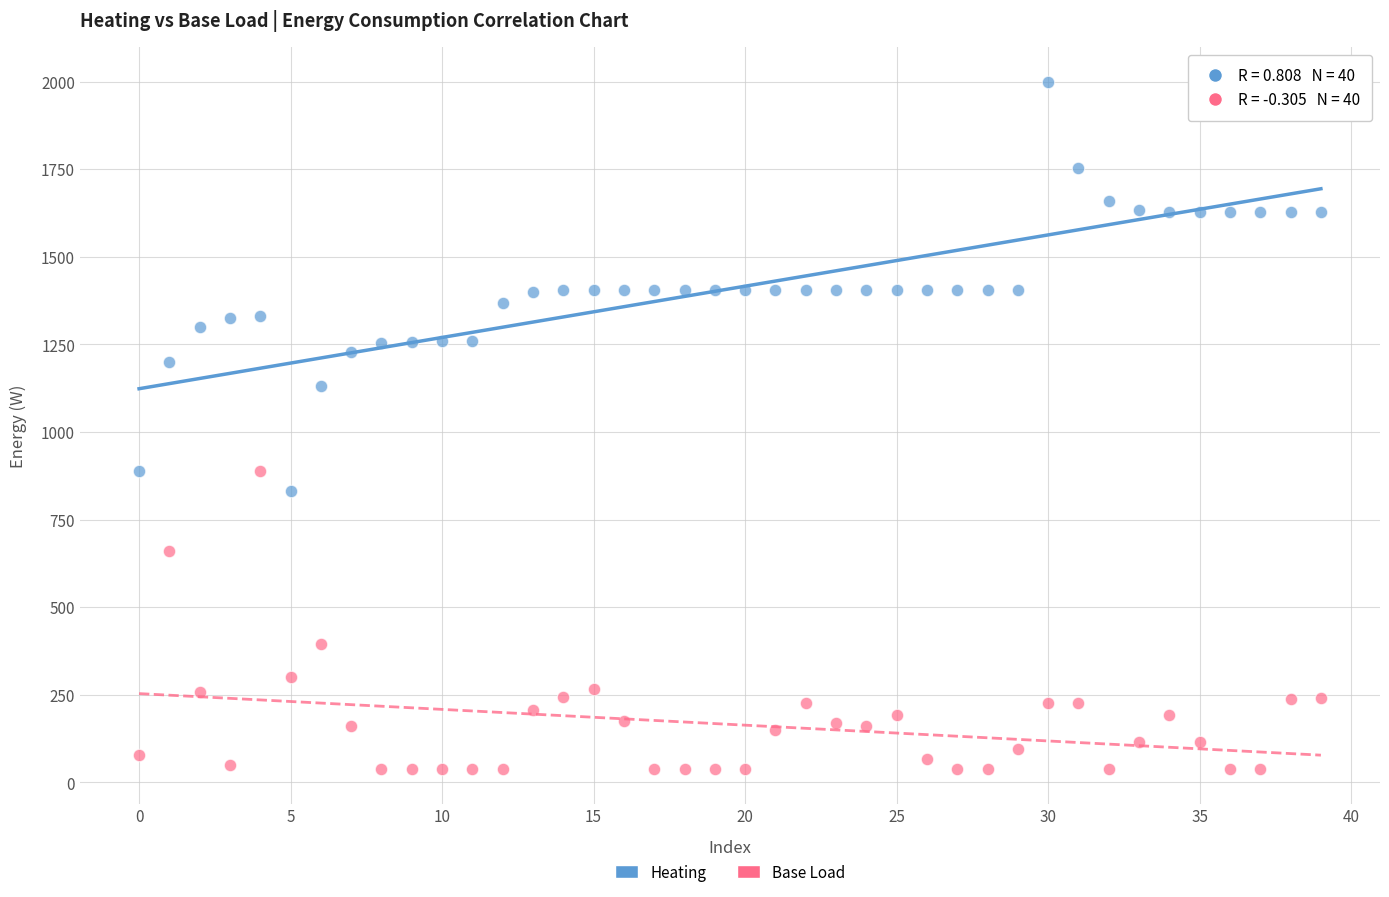

In the Base Load series, what Y value is closest to 462?

395.0